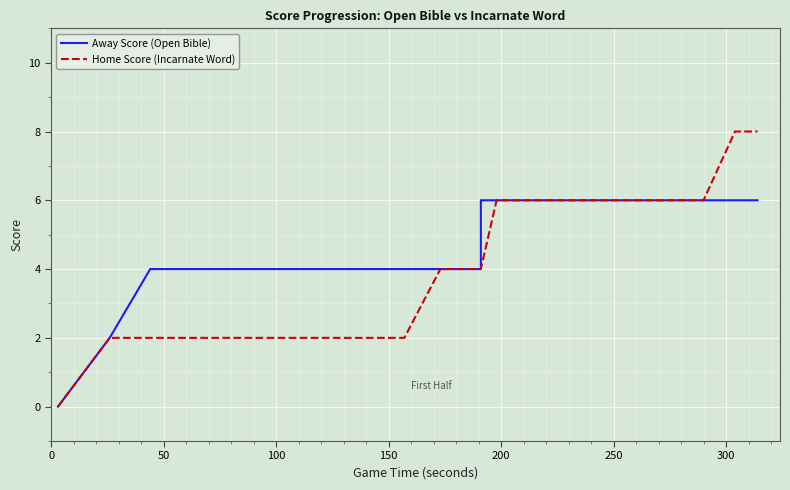

Is the value of Away Score (Open Bible) at 22 greater than the value of Home Score (Incarnate Word) at 27?

No